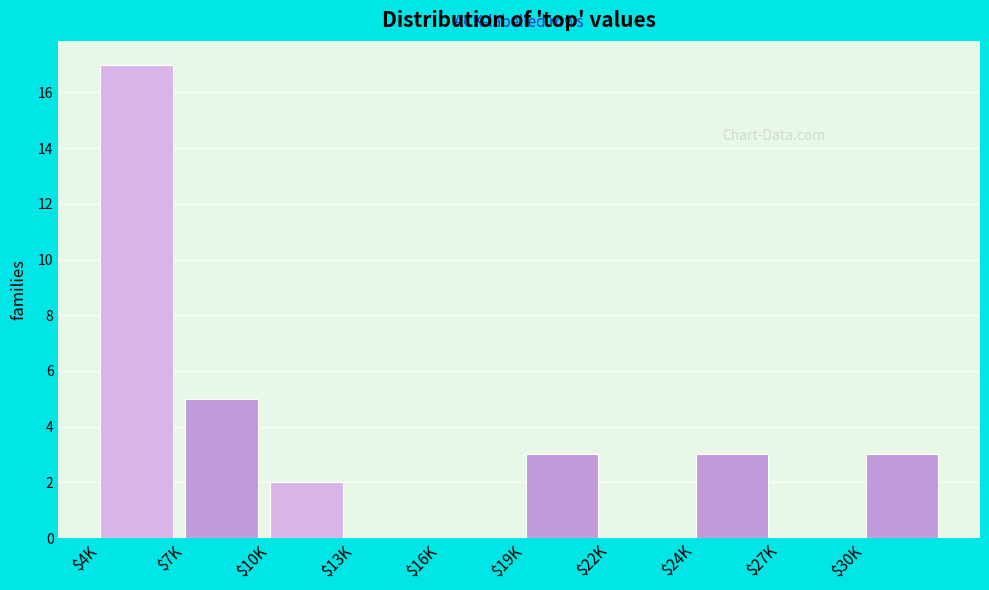

Where is the data nearest to the value 8?

$7K